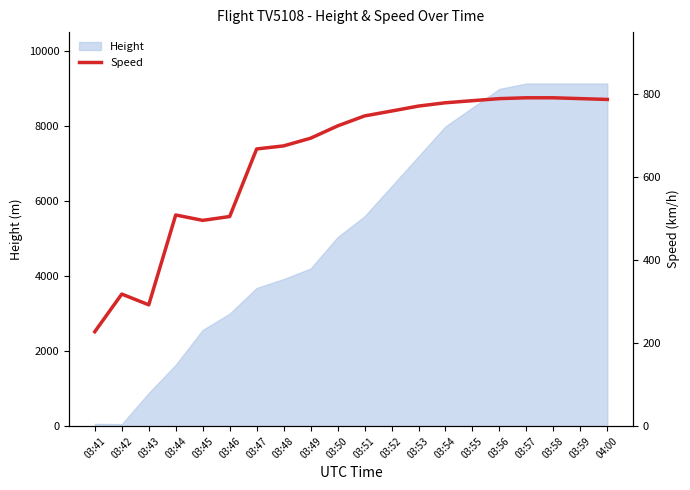

Which label corresponds to the largest value in the chart?

03:57